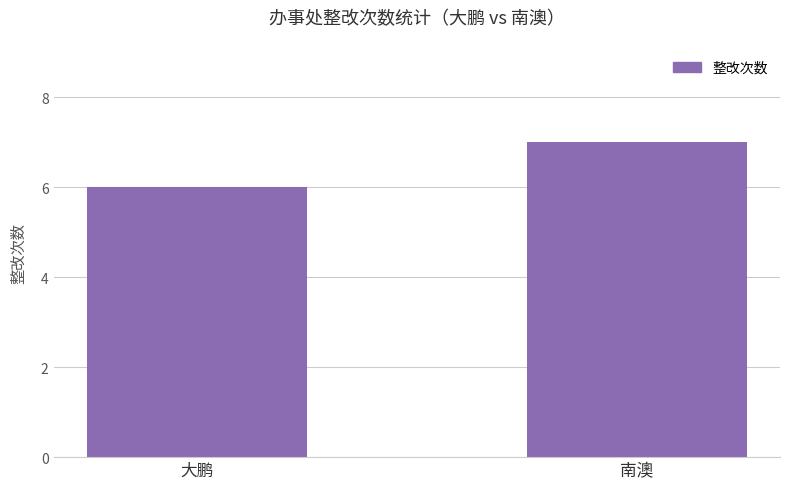

How many values are below 7?

1